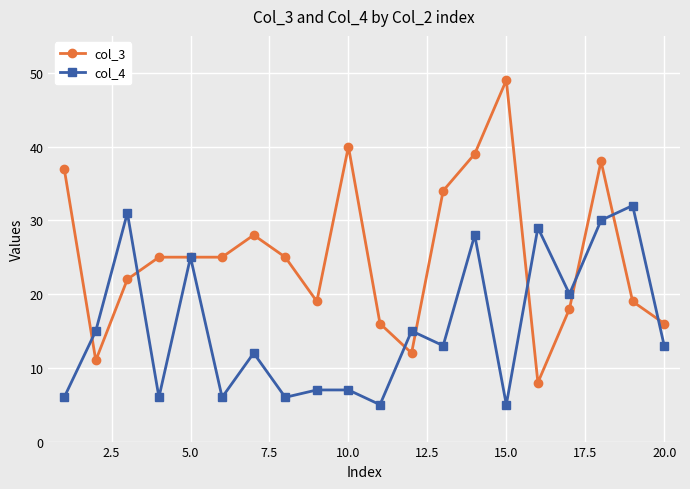

What is the difference between the maximum and minimum values in the col_4 series?

27